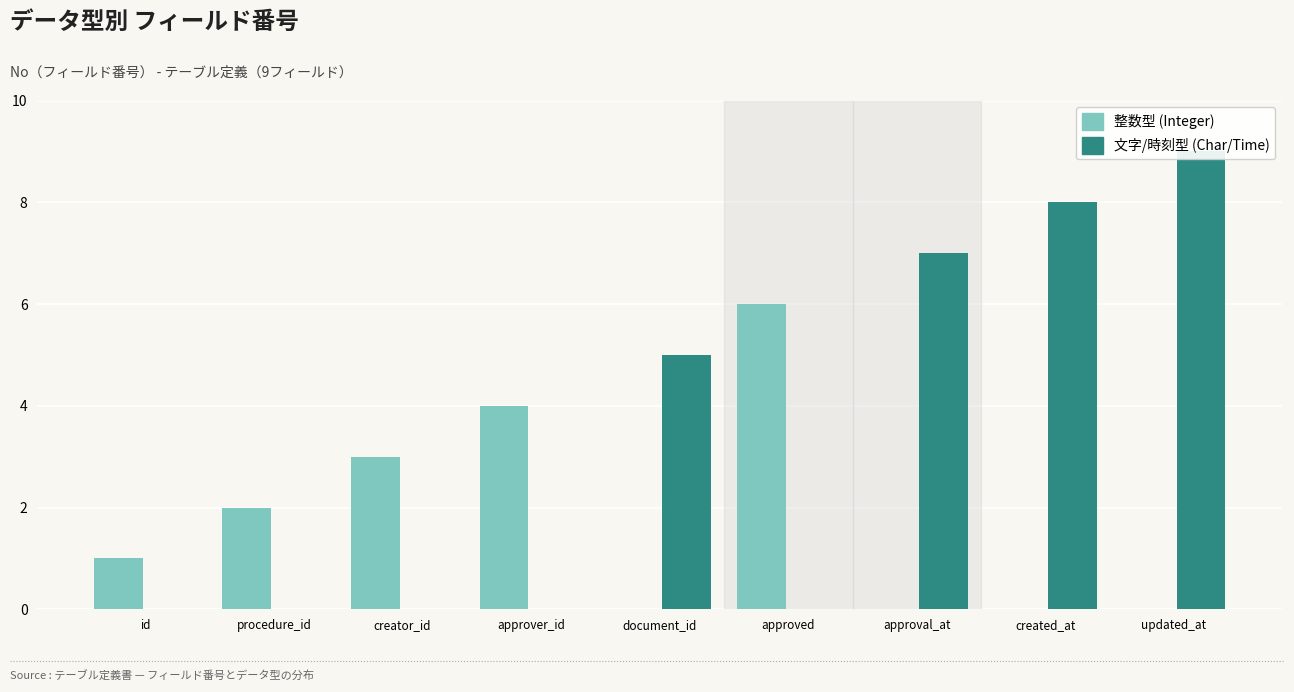

True or false: 整数型 (Integer) has a value of -3 at updated_at.

False